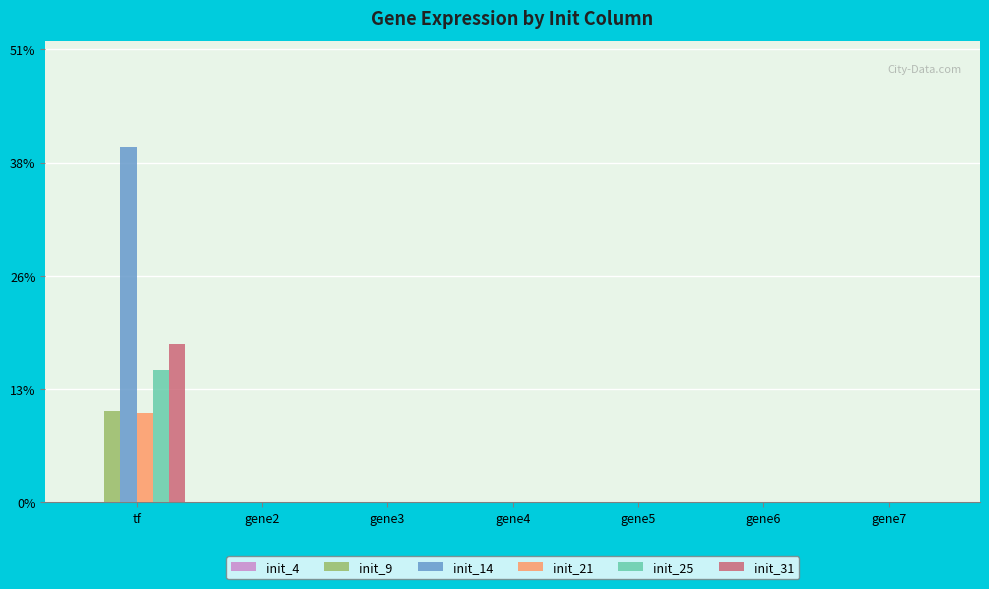

Are the bars grouped side by side (vs. stacked)?

Yes